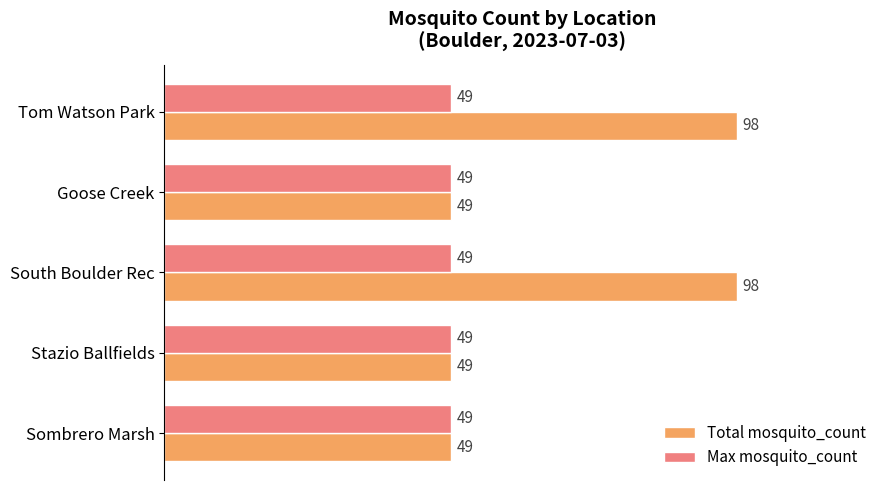

Count the Total mosquito_count values in the range 49 to 98.

5